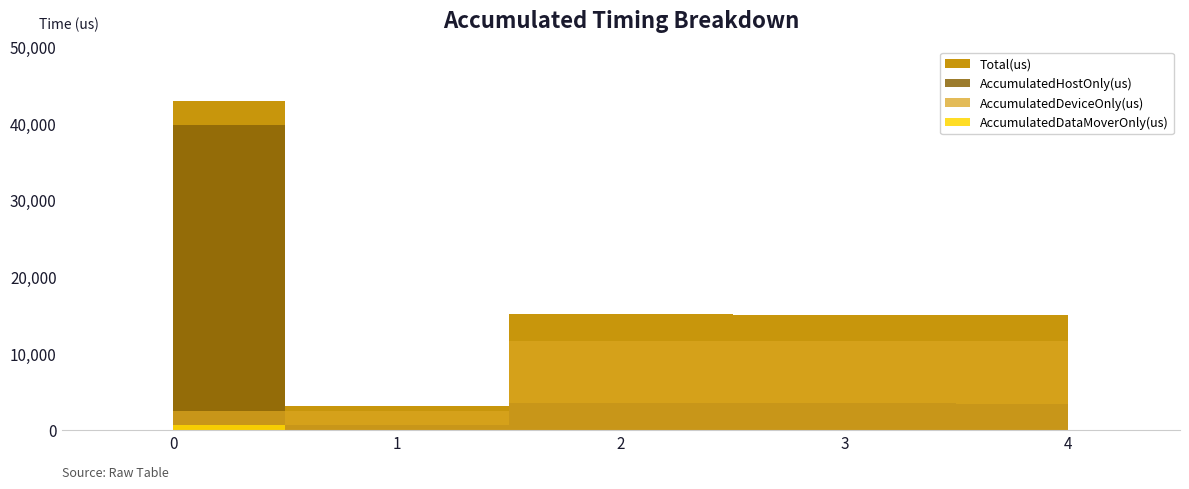

What is the average value of the Total(us) series?

18259.8